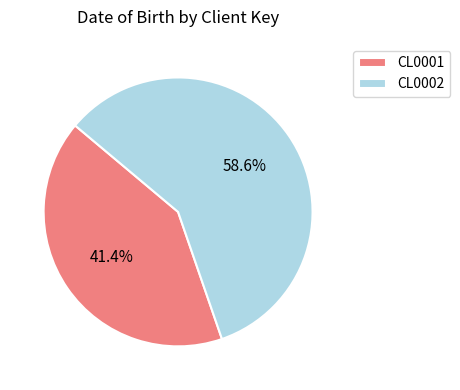

Which slice is the largest?

CL0002